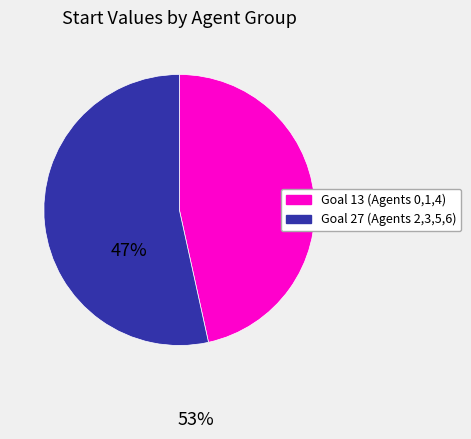

Does any single category account for the majority?

Yes